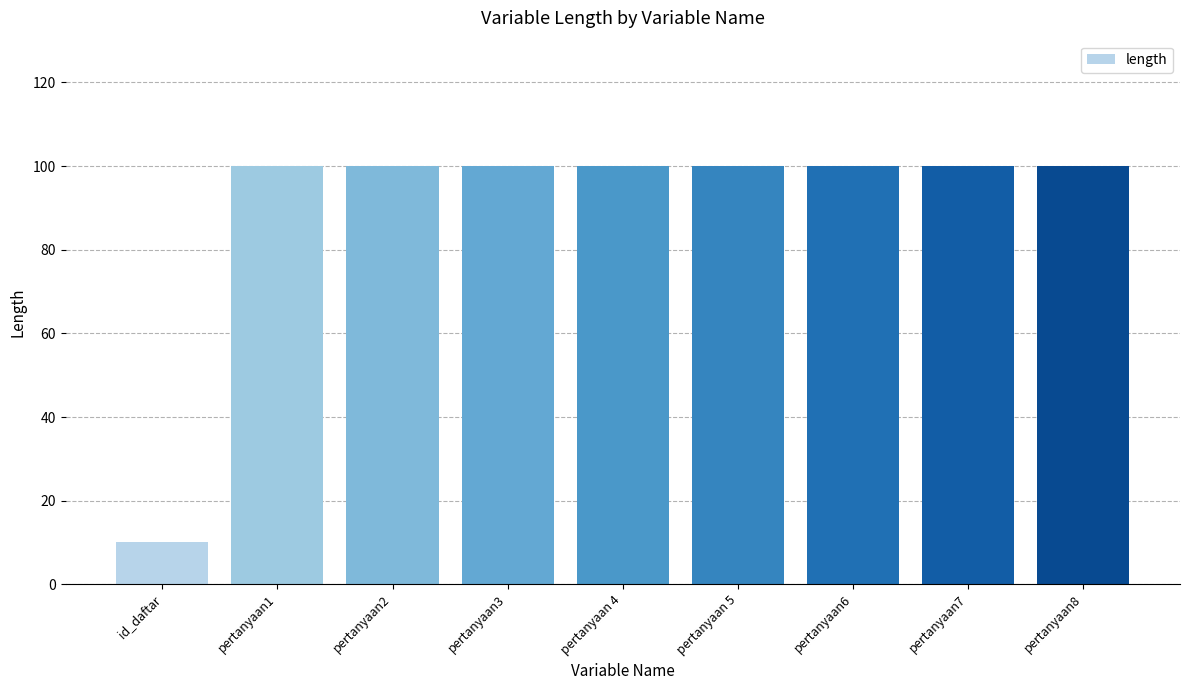

Read the value at pertanyaan8.

100